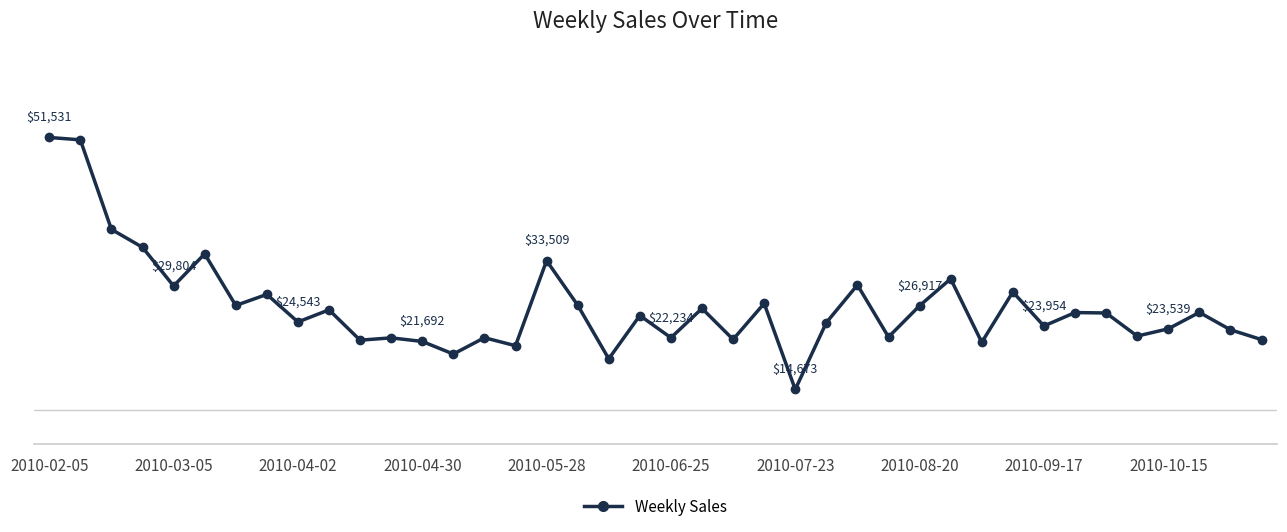

Is this an area chart (filled region under the line)?

No